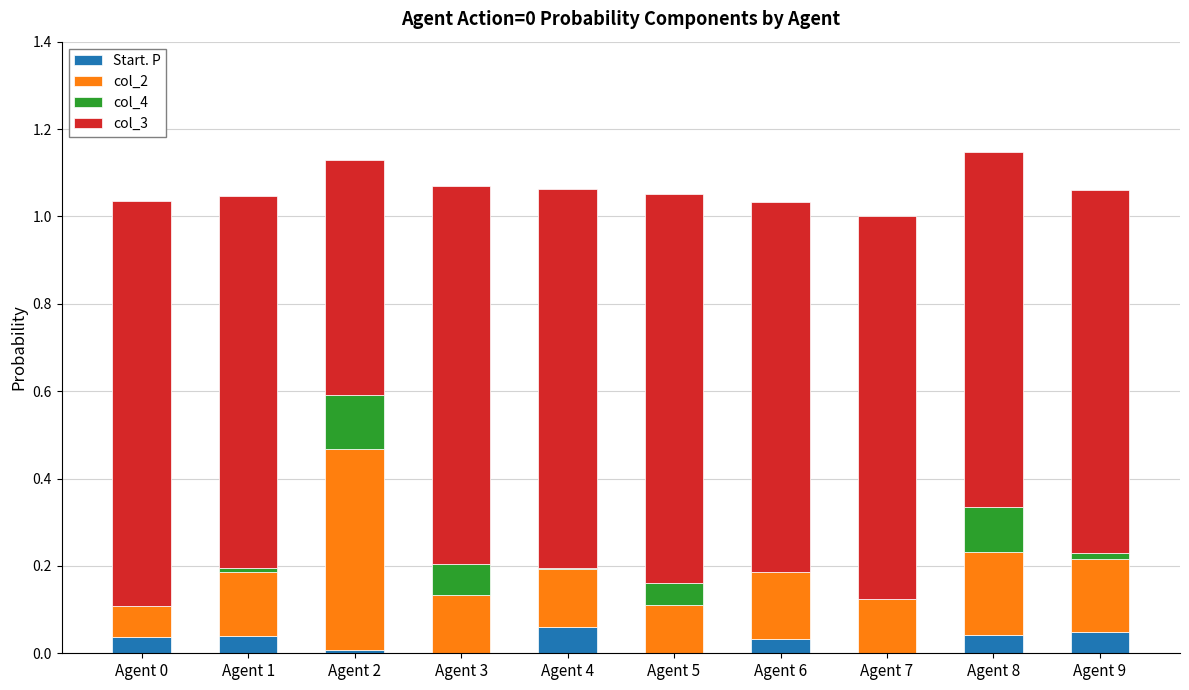

What is the sum of all Start. P values?

0.3